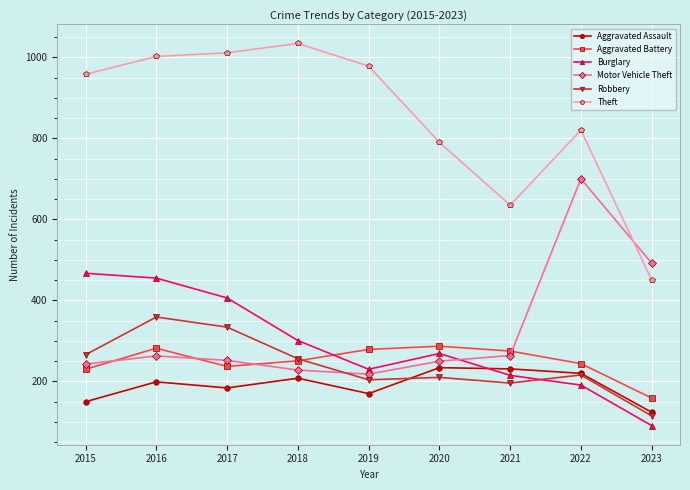

What is the difference between the maximum and minimum values in the Motor Vehicle Theft series?

482